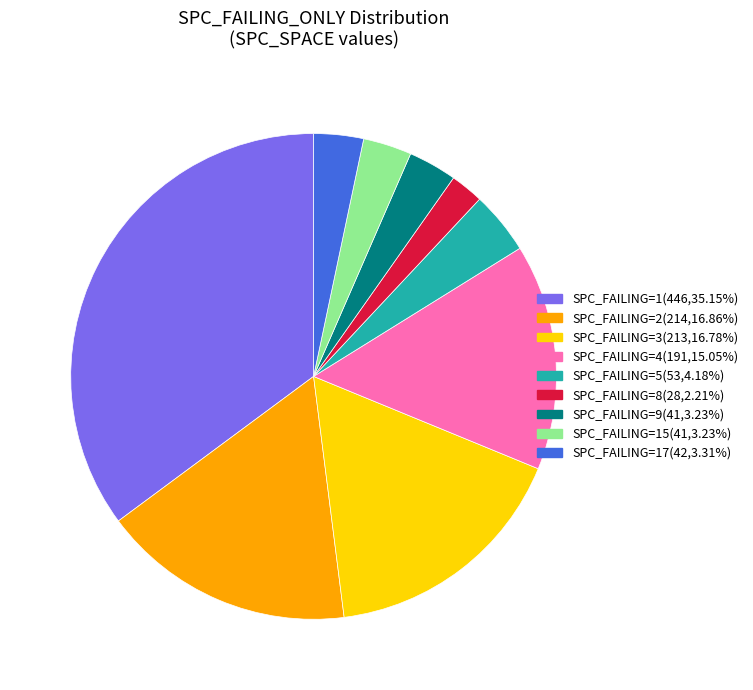

Is there any slice that represents more than half of the pie?

No